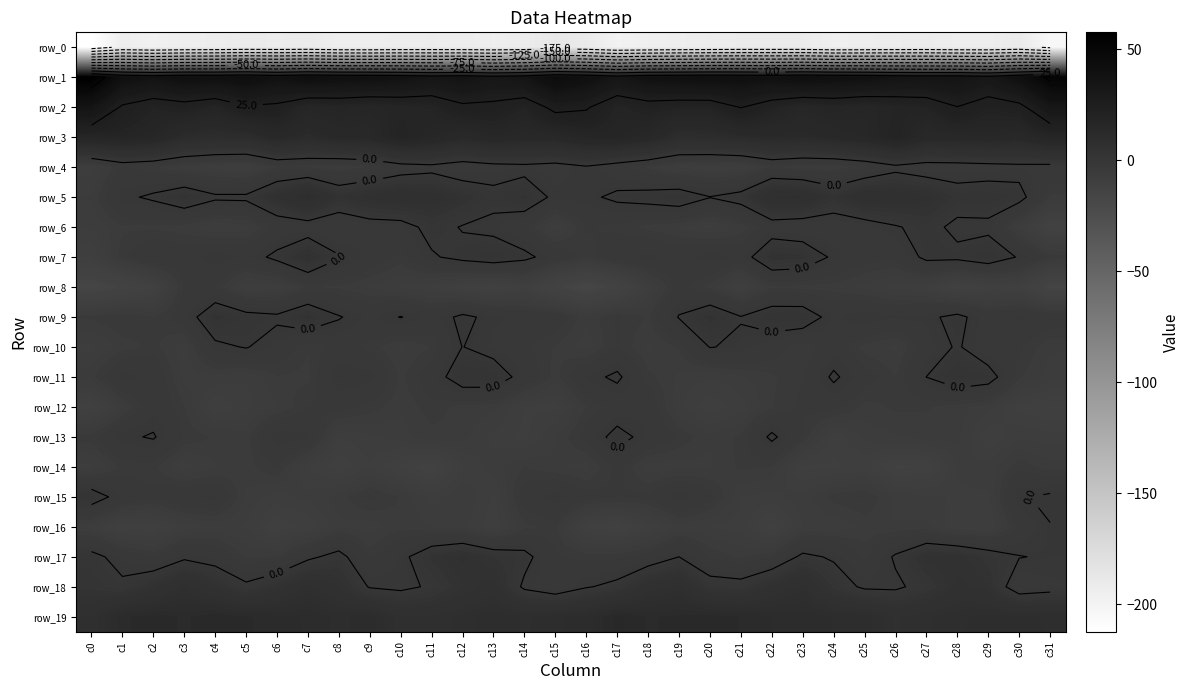

Reading left to right, list all the values displayed in this chart.

row_0: c0=-212.3	c1=-193.5	c2=-197.0	c3=-194.0	c4=-193.1	c5=-190.8	c6=-191.5	c7=-190.3	c8=-194.1	c9=-194.3	c10=-192.7	c11=-192.2	c12=-192.7	c13=-194.5	c14=-192.0	c15=-186.8	c16=-190.1	c17=-197.9	c18=-195.5	c19=-193.6	c20=-192.1	c21=-191.0	c22=-190.9	c23=-191.2	c24=-194.7	c25=-193.9	c26=-192.4	c27=-191.8	c28=-193.7	c29=-194.1	c30=-189.9	c31=-203.7
row_1: c0=57.6	c1=40.8	c2=37.6	c3=40.9	c4=40.5	c5=42.7	c6=38.5	c7=42.7	c8=40.8	c9=40.1	c10=38.4	c11=35.0	c12=37.2	c13=32.9	c14=35.9	c15=44.8	c16=40.9	c17=34.5	c18=39.5	c19=40.6	c20=41.6	c21=41.1	c22=39.7	c23=42.4	c24=40.6	c25=39.7	c26=36.8	c27=35.9	c28=36.3	c29=32.4	c30=40.6	c31=52.6
row_2: c0=36.1	c1=23.7	c2=19.8	c3=21.6	c4=18.7	c5=24.0	c6=23.0	c7=17.0	c8=18.2	c9=16.9	c10=18.3	c11=18.7	c12=23.3	c13=23.0	c14=19.9	c15=27.2	c16=25.8	c17=19.0	c18=21.2	c19=20.1	c20=20.0	c21=25.3	c22=20.4	c23=16.4	c24=18.4	c25=16.8	c26=18.6	c27=19.8	c28=24.8	c29=21.0	c30=22.4	c31=33.5
row_3: c0=17.6	c1=18.5	c2=16.8	c3=11.3	c4=10.0	c5=10.4	c6=14.2	c7=11.7	c8=14.1	c9=14.4	c10=19.2	c11=16.7	c12=13.6	c13=16.0	c14=14.5	c15=14.7	c16=17.4	c17=17.8	c18=15.3	c19=9.9	c20=10.2	c21=11.9	c22=13.1	c23=12.5	c24=14.1	c25=15.8	c26=19.6	c27=14.4	c28=14.9	c29=15.5	c30=14.5	c31=17.8
row_4: c0=-7.3	c1=-3.3	c2=-4.3	c3=-6.2	c4=-7.2	c5=-8.0	c6=-4.7	c7=-4.9	c8=-5.6	c9=-4.6	c10=-2.4	c11=-1.5	c12=-3.1	c13=-2.0	c14=-1.5	c15=-2.3	c16=-0.6	c17=-2.9	c18=-4.9	c19=-7.0	c20=-7.4	c21=-7.4	c22=-4.3	c23=-5.5	c24=-5.5	c25=-4.0	c26=-1.3	c27=-2.7	c28=-2.5	c29=-2.1	c30=-1.5	c31=-1.9
row_5: c0=-5.6	c1=-0.8	c2=0.7	c3=3.1	c4=0.7	c5=0.8	c6=5.1	c7=9.4	c8=3.6	c9=5.6	c10=6.8	c11=6.0	c12=3.8	c13=1.3	c14=3.2	c15=-1.1	c16=-0.8	c17=0.8	c18=1.5	c19=2.5	c20=0.1	c21=1.6	c22=7.4	c23=7.6	c24=3.2	c25=6.8	c26=6.4	c27=5.4	c28=2.2	c29=2.4	c30=1.5	c31=-4.9
row_6: c0=-6.5	c1=-4.9	c2=-4.9	c3=-5.3	c4=-6.8	c5=-6.1	c6=-3.1	c7=-2.5	c8=-3.5	c9=-2.1	c10=-1.9	c11=1.5	c12=-0.3	c13=-1.1	c14=-3.5	c15=-7.3	c16=-3.4	c17=-4.0	c18=-5.0	c19=-5.7	c20=-7.2	c21=-5.3	c22=-2.3	c23=-3.1	c24=-2.8	c25=-2.3	c26=-0.4	c27=1.4	c28=-1.1	c29=-1.0	c30=-6.8	c31=-12.0
row_7: c0=-8.8	c1=-4.0	c2=-1.1	c3=-2.4	c4=-0.5	c5=-1.8	c6=1.0	c7=4.7	c8=0.3	c9=-2.0	c10=-3.9	c11=-0.5	c12=1.2	c13=2.5	c14=1.0	c15=-1.9	c16=-4.2	c17=-1.9	c18=-1.1	c19=-2.3	c20=-0.6	c21=-2.0	c22=3.7	c23=3.2	c24=-0.8	c25=-2.8	c26=-3.1	c27=1.0	c28=1.1	c29=2.7	c30=-0.4	c31=-4.0
row_8: c0=-15.8	c1=-13.7	c2=-10.9	c3=-3.3	c4=-3.6	c5=-7.6	c6=-7.3	c7=-4.5	c8=-4.9	c9=-5.9	c10=-6.8	c11=-7.8	c12=-9.6	c13=-10.6	c14=-9.0	c15=-13.4	c16=-16.3	c17=-13.2	c18=-7.4	c19=-2.7	c20=-5.1	c21=-8.8	c22=-4.8	c23=-5.1	c24=-5.1	c25=-6.1	c26=-7.2	c27=-7.8	c28=-11.2	c29=-9.7	c30=-9.7	c31=-15.0
row_9: c0=-4.4	c1=-3.4	c2=-4.7	c3=-2.3	c4=3.4	c5=1.4	c6=0.7	c7=3.3	c8=0.3	c9=-1.9	c10=0.1	c11=-2.2	c12=0.9	c13=-1.1	c14=-2.0	c15=-2.2	c16=-5.4	c17=-3.4	c18=-4.7	c19=0.2	c20=3.4	c21=0.2	c22=2.7	c23=2.8	c24=-1.8	c25=-0.3	c26=-1.3	c27=-0.9	c28=1.2	c29=-2.5	c30=-1.1	c31=-2.2
row_10: c0=-7.1	c1=-5.2	c2=-4.2	c3=-6.4	c4=-0.9	c5=0.2	c6=-2.0	c7=-4.5	c8=-2.7	c9=-3.9	c10=-5.9	c11=-4.6	c12=0.1	c13=-1.8	c14=-3.4	c15=-4.7	c16=-6.3	c17=-3.4	c18=-6.0	c19=-4.5	c20=0.1	c21=-0.6	c22=-2.6	c23=-4.6	c24=-2.4	c25=-5.2	c26=-6.0	c27=-2.5	c28=0.5	c29=-3.1	c30=-3.3	c31=-5.5
row_11: c0=-5.0	c1=-0.9	c2=-1.8	c3=-6.1	c4=-6.0	c5=-6.6	c6=-4.7	c7=-5.0	c8=-0.2	c9=-0.9	c10=-4.9	c11=-2.3	c12=2.7	c13=2.8	c14=-1.8	c15=-5.1	c16=-1.3	c17=0.8	c18=-4.2	c19=-5.9	c20=-6.7	c21=-5.9	c22=-4.8	c23=-3.6	c24=0.7	c25=-2.8	c26=-4.6	c27=0.0	c28=2.9	c29=1.9	c30=-4.4	c31=-6.2
row_12: c0=-10.4	c1=-6.0	c2=-1.9	c3=-4.5	c4=-8.8	c5=-7.1	c6=-5.8	c7=-3.5	c8=-2.8	c9=-4.0	c10=-5.5	c11=-4.0	c12=-5.1	c13=-5.3	c14=-7.8	c15=-8.1	c16=-4.6	c17=-2.9	c18=-2.0	c19=-6.6	c20=-8.4	c21=-7.2	c22=-4.7	c23=-3.2	c24=-2.8	c25=-5.0	c26=-4.4	c27=-4.5	c28=-5.2	c29=-6.2	c30=-9.2	c31=-10.0
row_13: c0=-4.1	c1=-0.7	c2=0.4	c3=-3.7	c4=-4.8	c5=-5.3	c6=-0.3	c7=-1.2	c8=-7.8	c9=-7.0	c10=-6.2	c11=-5.0	c12=-5.2	c13=-7.1	c14=-8.1	c15=-5.7	c16=-2.9	c17=1.6	c18=-1.6	c19=-3.7	c20=-5.5	c21=-4.3	c22=0.8	c23=-3.7	c24=-8.5	c25=-6.4	c26=-5.7	c27=-5.1	c28=-5.3	c29=-8.8	c30=-6.9	c31=-7.4
row_14: c0=-7.0	c1=-4.3	c2=-4.2	c3=-7.3	c4=-5.8	c5=-5.1	c6=-3.5	c7=-7.8	c8=-9.7	c9=-7.9	c10=-10.2	c11=-11.9	c12=-7.9	c13=-6.1	c14=-4.6	c15=-5.5	c16=-6.1	c17=-3.0	c18=-6.4	c19=-6.2	c20=-5.9	c21=-4.3	c22=-4.7	c23=-9.2	c24=-9.0	c25=-8.5	c26=-11.3	c27=-10.8	c28=-6.6	c29=-6.2	c30=-3.9	c31=-5.3
row_15: c0=2.4	c1=-1.9	c2=-3.2	c3=-1.6	c4=-1.2	c5=-5.9	c6=-7.2	c7=-6.4	c8=-5.2	c9=-3.1	c10=-4.7	c11=-7.3	c12=-5.7	c13=-7.9	c14=-2.6	c15=-0.7	c16=-2.9	c17=-3.4	c18=-3.2	c19=-0.4	c20=-3.0	c21=-6.8	c22=-7.1	c23=-6.2	c24=-4.1	c25=-3.4	c26=-6.1	c27=-6.5	c28=-6.8	c29=-6.9	c30=-0.4	c31=0.7
row_16: c0=-6.8	c1=-9.8	c2=-9.6	c3=-7.3	c4=-6.5	c5=-6.8	c6=-9.8	c7=-8.5	c8=-5.9	c9=-6.3	c10=-4.9	c11=-5.7	c12=-6.4	c13=-8.5	c14=-4.9	c15=-4.3	c16=-9.9	c17=-11.2	c18=-8.7	c19=-6.3	c20=-6.8	c21=-7.2	c22=-10.5	c23=-6.7	c24=-6.4	c25=-5.5	c26=-5.6	c27=-5.4	c28=-7.7	c29=-7.8	c30=-3.1	c31=-0.1
row_17: c0=1.4	c1=-1.9	c2=-3.7	c3=-0.8	c4=-1.9	c5=-4.8	c6=-4.7	c7=-0.9	c8=1.5	c9=-3.9	c10=-1.2	c11=3.1	c12=5.2	c13=2.7	c14=1.3	c15=-3.4	c16=-4.0	c17=-3.8	c18=-2.8	c19=-0.0	c20=-3.7	c21=-4.8	c22=-3.7	c23=0.9	c24=-0.5	c25=-3.8	c26=0.5	c27=4.4	c28=4.4	c29=2.2	c30=0.1	c31=-0.4
row_18: c0=2.3	c1=1.0	c2=4.1	c3=7.7	c4=4.3	c5=0.9	c6=3.8	c7=7.4	c8=5.1	c9=-0.4	c10=-1.1	c11=0.6	c12=3.9	c13=5.9	c14=-0.9	c15=-3.3	c16=-0.3	c17=1.2	c18=6.2	c19=7.3	c20=2.0	c21=1.7	c22=5.2	c23=7.7	c24=2.4	c25=-0.8	c26=-0.8	c27=1.6	c28=5.3	c29=4.0	c30=-3.0	c31=-1.9
row_19: c0=7.0	c1=12.0	c2=13.0	c3=12.0	c4=13.1	c5=12.4	c6=11.6	c7=11.1	c8=9.8	c9=10.8	c10=7.2	c11=7.4	c12=8.4	c13=10.1	c14=8.9	c15=10.0	c16=10.6	c17=13.6	c18=12.1	c19=12.5	c20=13.0	c21=12.2	c22=11.2	c23=10.9	c24=10.1	c25=9.7	c26=6.8	c27=7.9	c28=8.8	c29=9.6	c30=9.5	c31=8.9